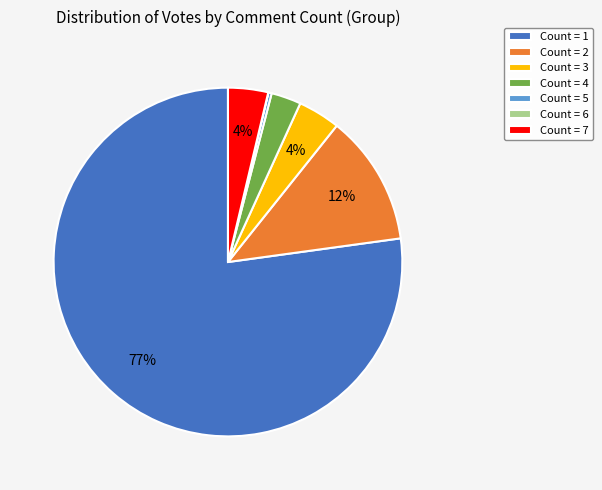

What percentage is the Count = 7 slice, to the nearest percent?

4%